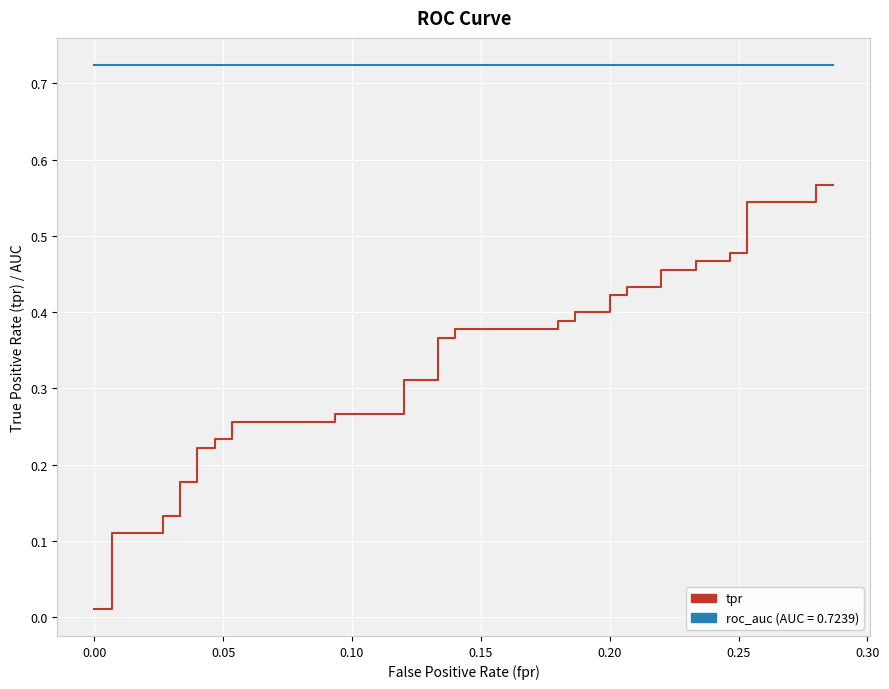

True or false: roc_auc and tpr intersect in this chart.

False